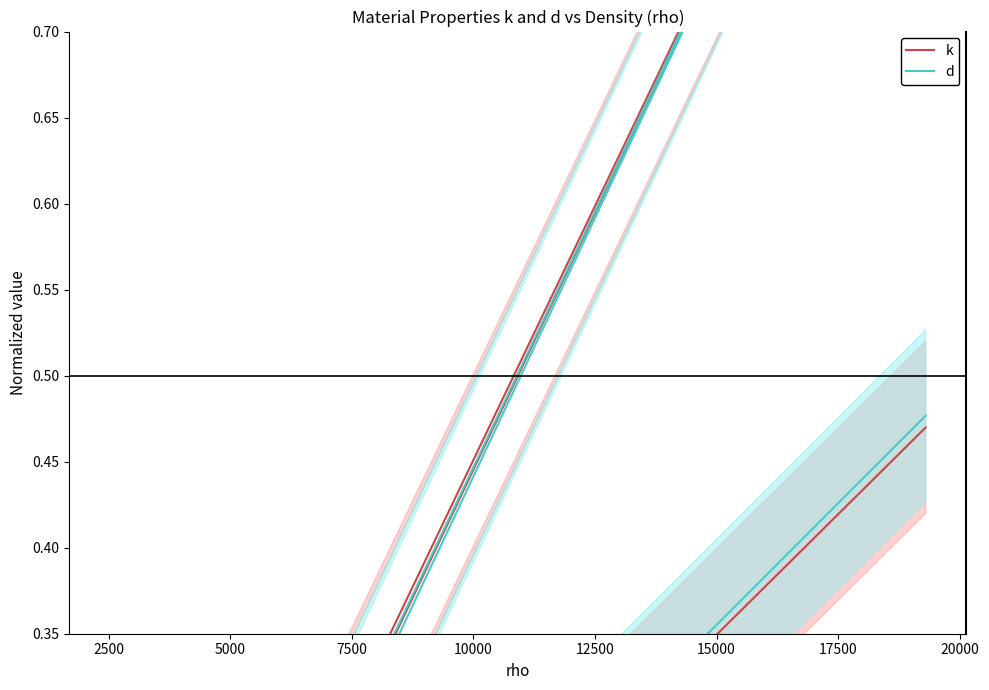

At how many categories does at least one series exceed 0?

4